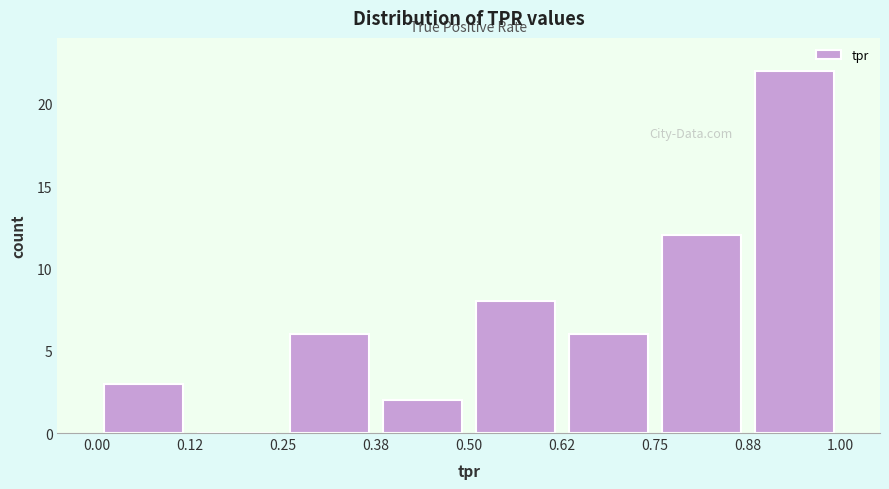

What is the height of the bar covering 0.75 to 0.88 on the x-axis? The values are not printed on the chart, so give them approximately, as read against the axis.

12